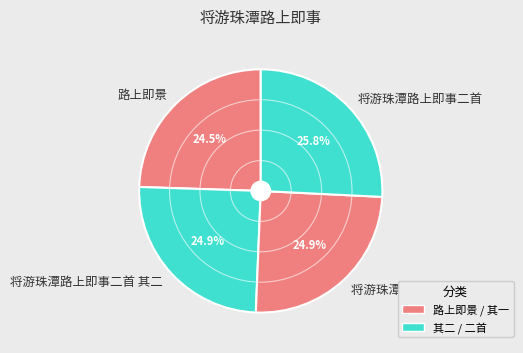

What is the largest slice in the pie chart?

将游珠潭路上即事二首